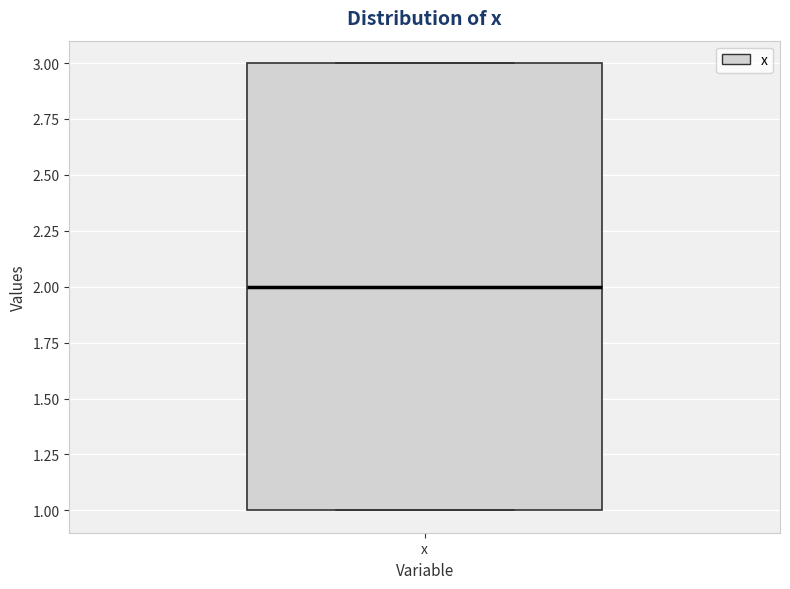

Transcribe this box plot: give where the median line is, the range the box spans, and where the two whiskers end, as read against the y-axis. The values are not printed on the chart, so give them approximately, as read against the axis.

median 2, box 1 to 3, whiskers 1 to 3